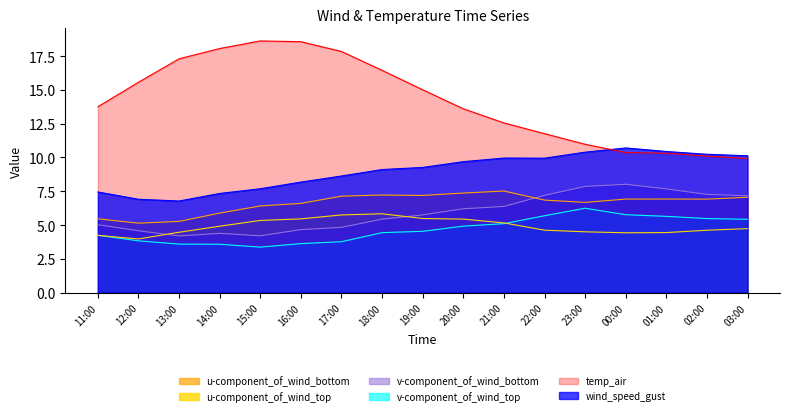

The value of v-component_of_wind_top at 15:00 is 1.7. True or false?

False